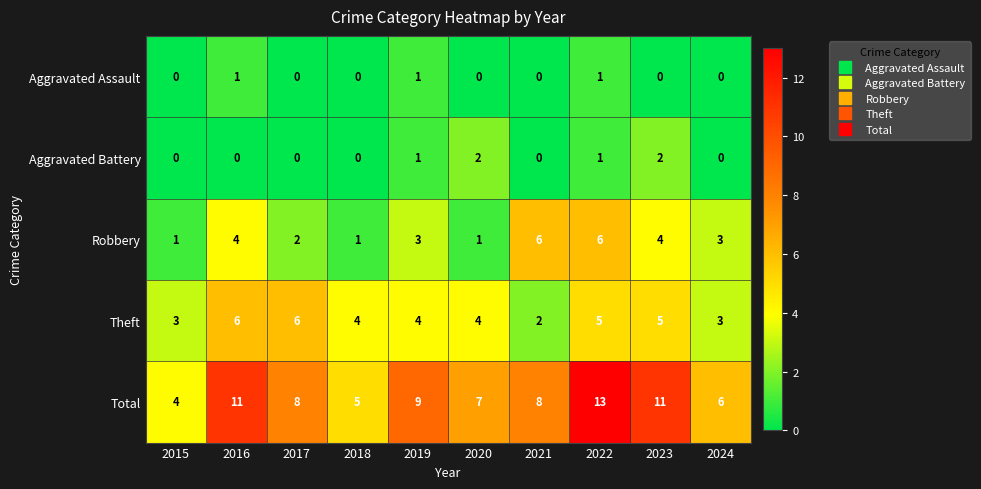

How many series are shown in this chart?

5